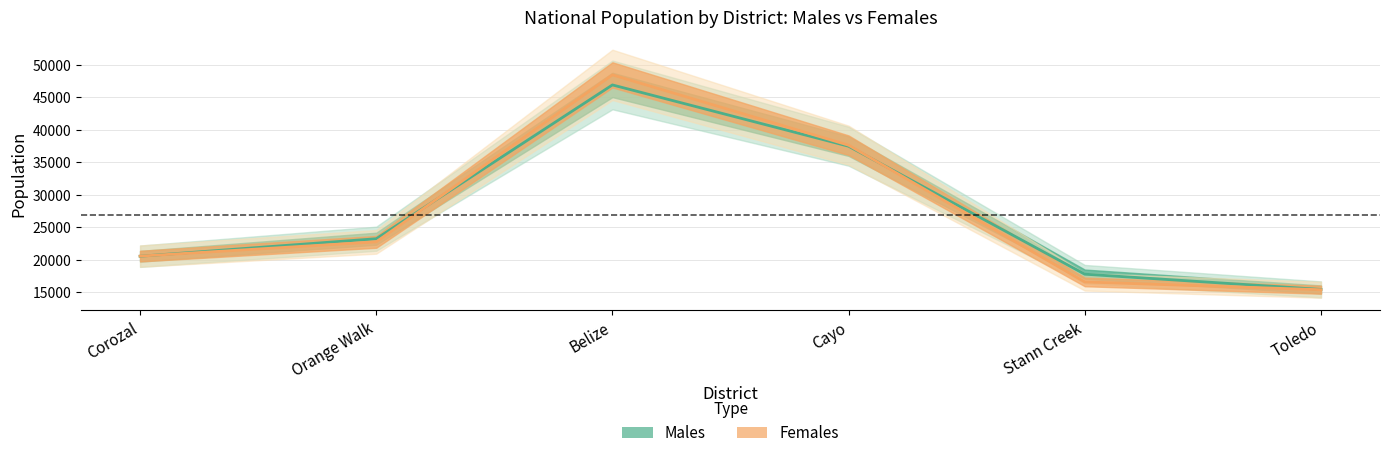

Rank the series at Orange Walk from highest to lowest value.

Males, Females